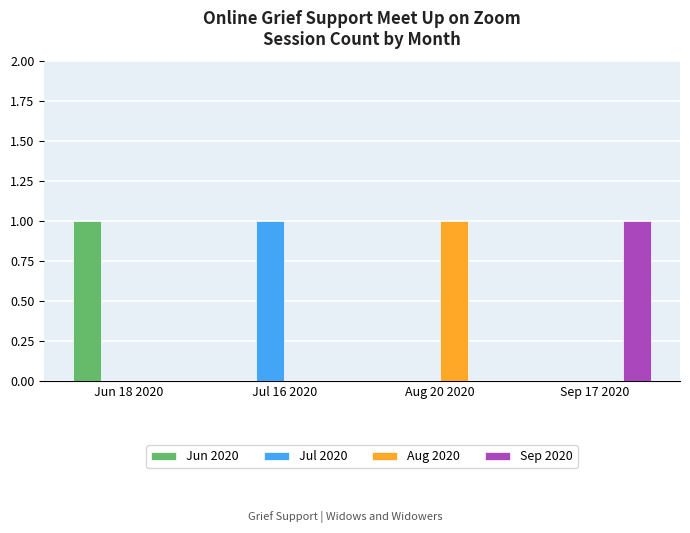

What is the difference between the Sep 2020 values at Jun 18 2020 and Sep 17 2020?

1